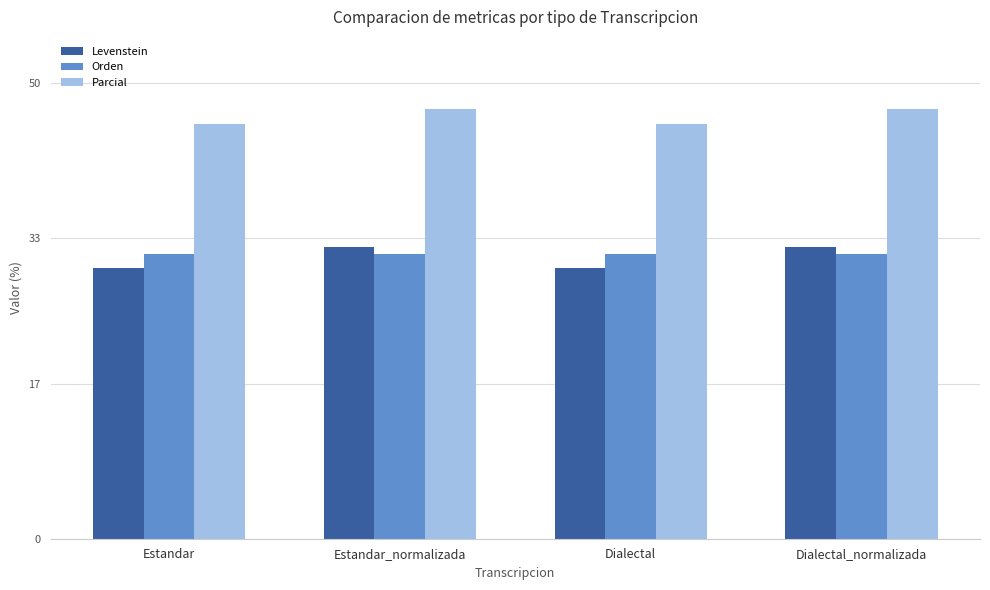

What is the maximum value shown in the chart?

47.1